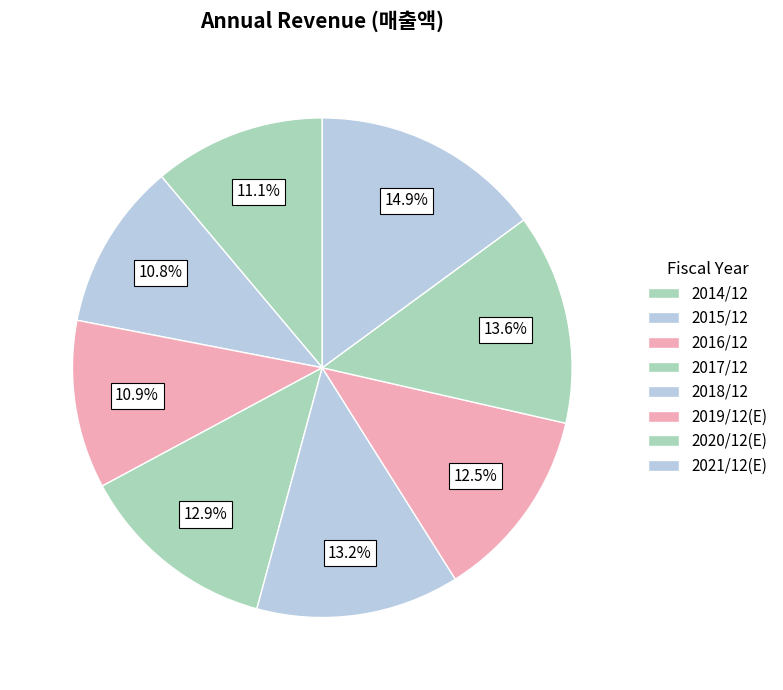

Approximately how many times larger is the value at 2020/12(E) compared to 2019/12(E)?

1.1